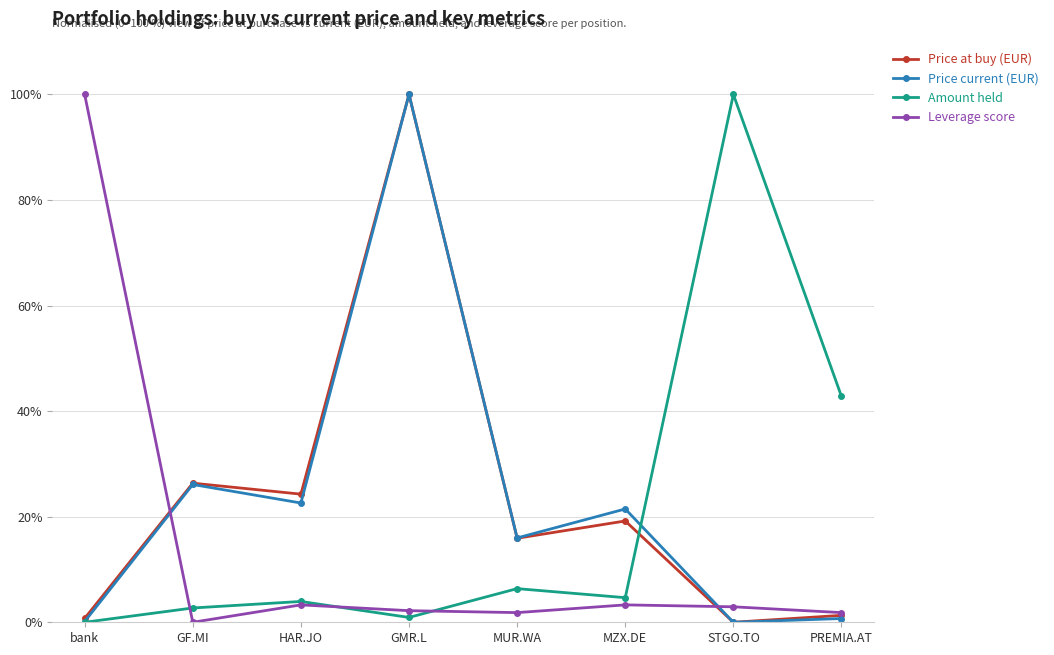

The Price at buy (EUR) series shows 24.3 at HAR.JO. True or false?

True